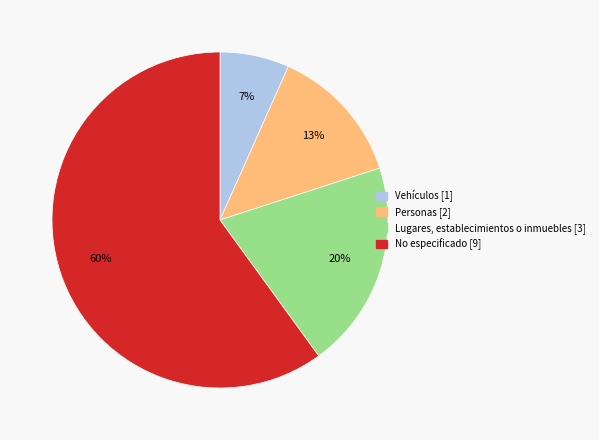

Which has a higher value, Vehículos or Lugares, establecimientos o inmuebles?

Lugares, establecimientos o inmuebles